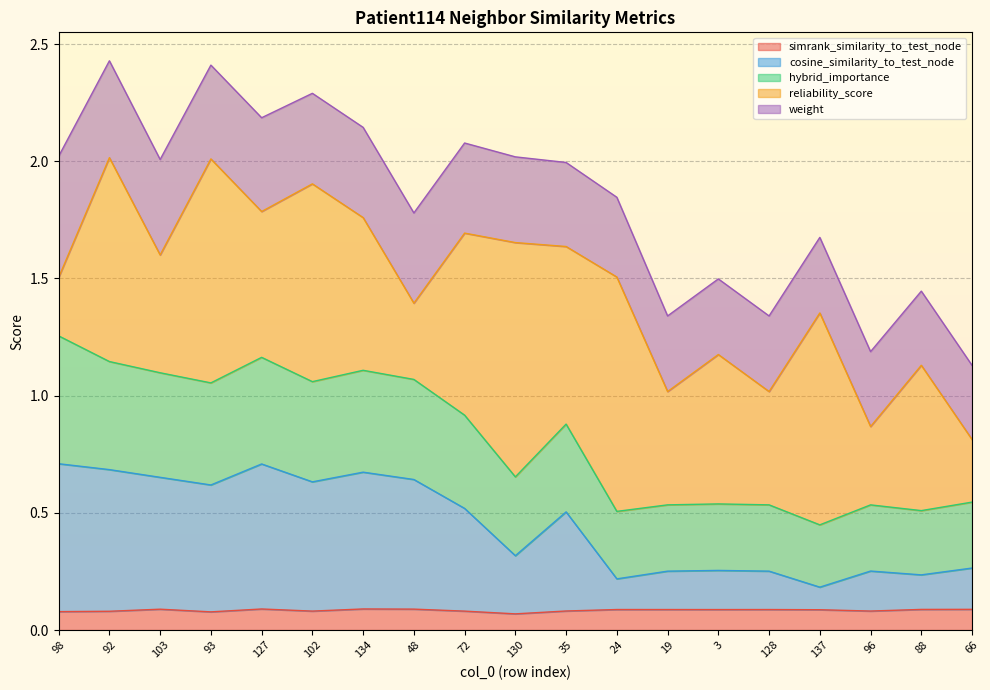

What is the total value across all series at 35?

2.0